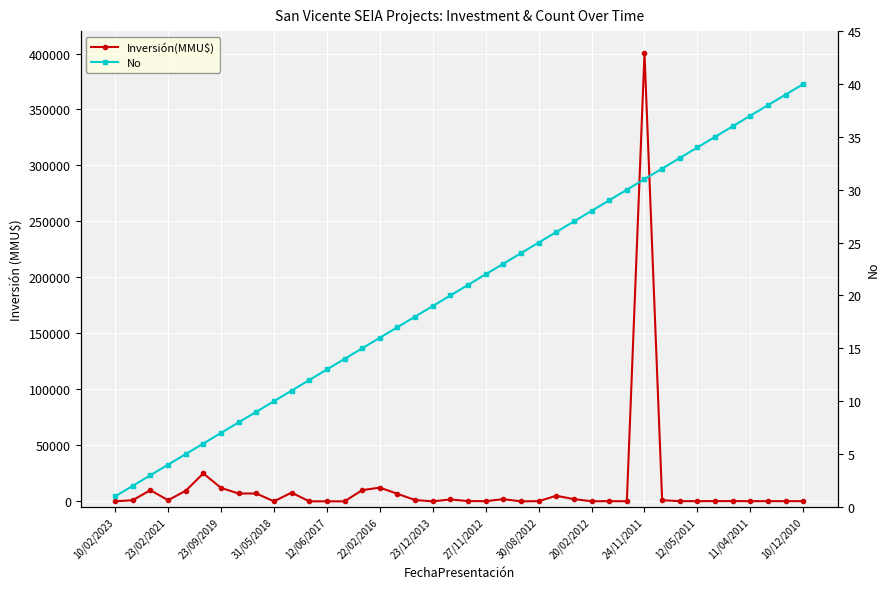

List the series in order of their peak value, highest first.

Inversión(MMU$), No